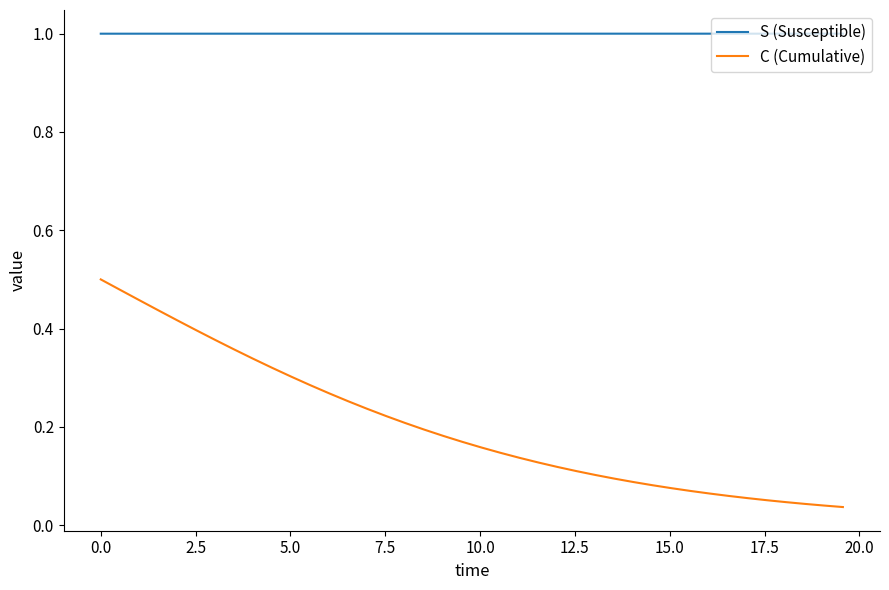

Is this an area chart (filled region under the line)?

No